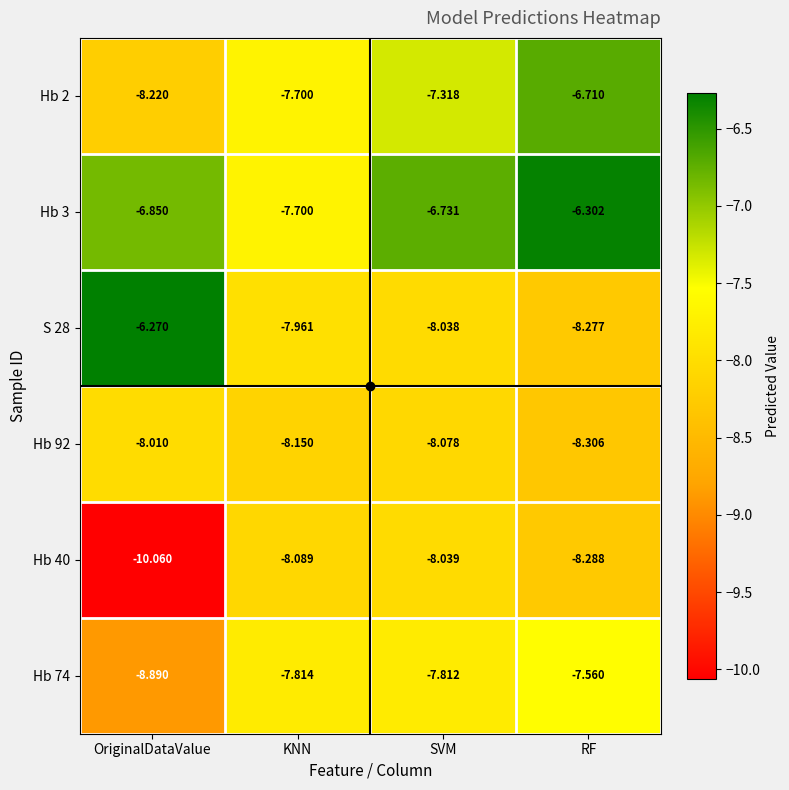

At which category is the sum across all series the highest?

RF